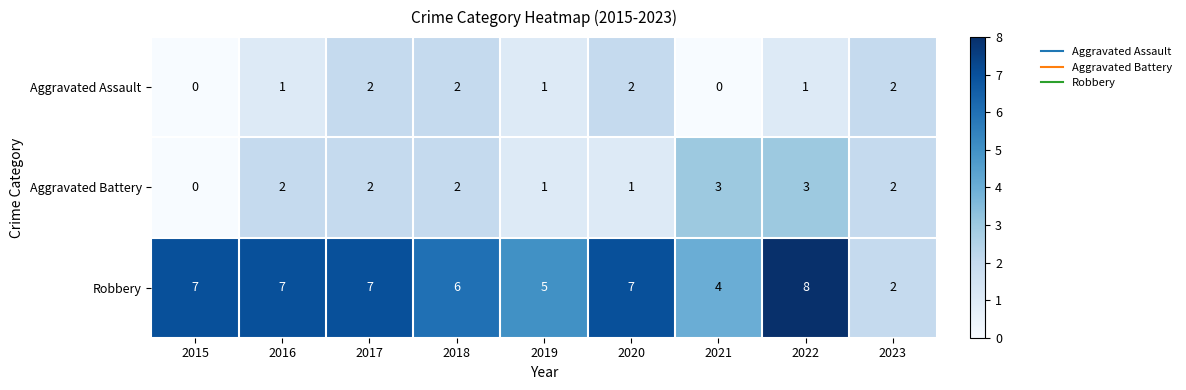

Which category has the lowest value in the Robbery series?

2023